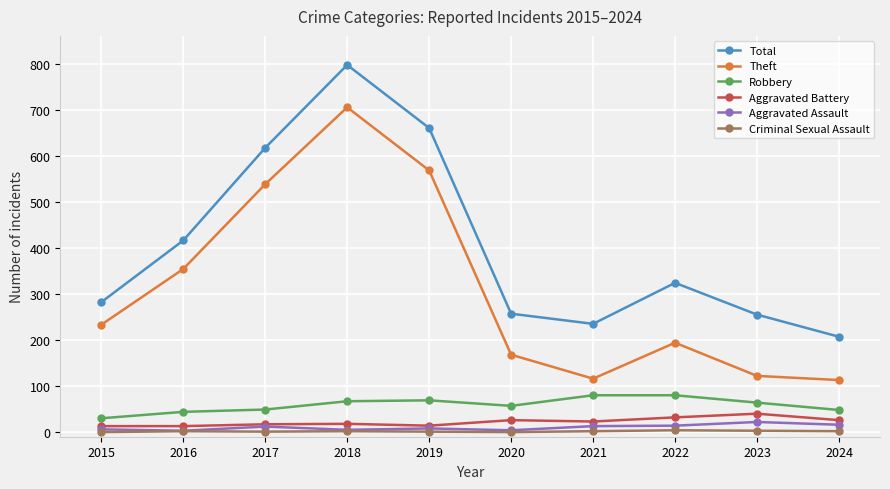

Which series has the widest spread of values?

Theft